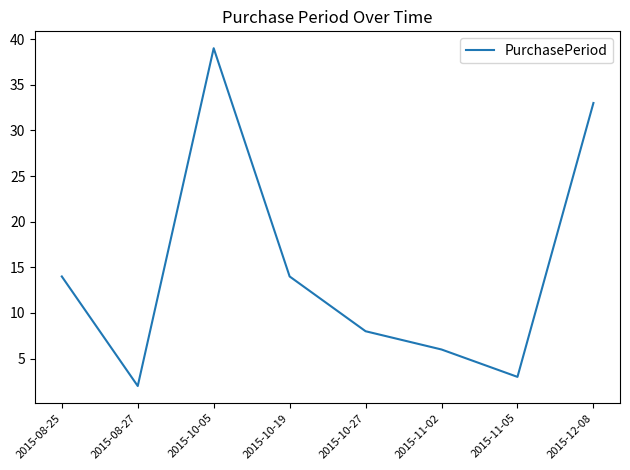

Reading right to left, extract all data points from this chart.

2015-12-08=33	2015-11-05=3	2015-11-02=6	2015-10-27=8	2015-10-19=14	2015-10-05=39	2015-08-27=2	2015-08-25=14